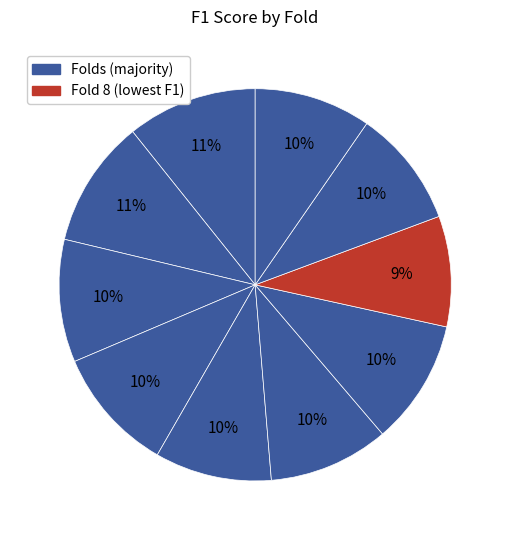

Count the number of slices in the pie.

10